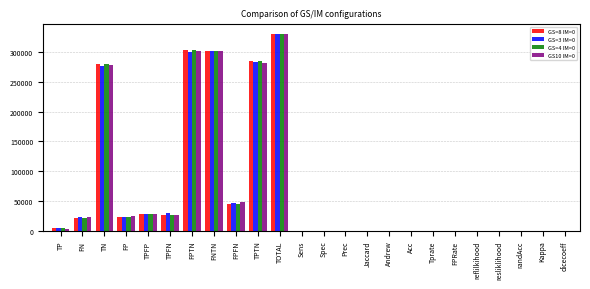

True or false: GS=8 IM=0 has a value of 9116.7 at TPFP.

False